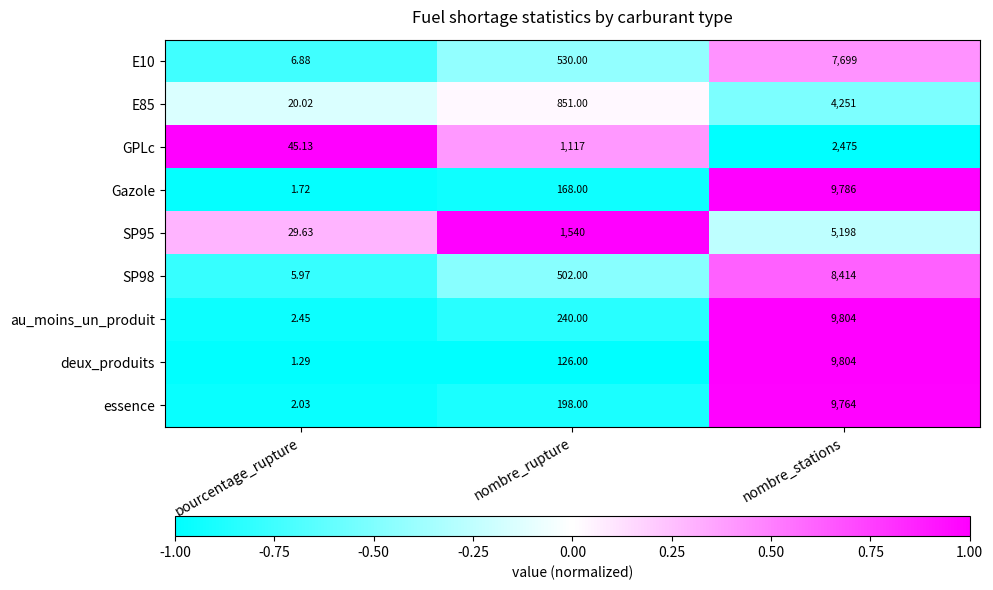

Which label corresponds to the largest value in the chart?

nombre_stations